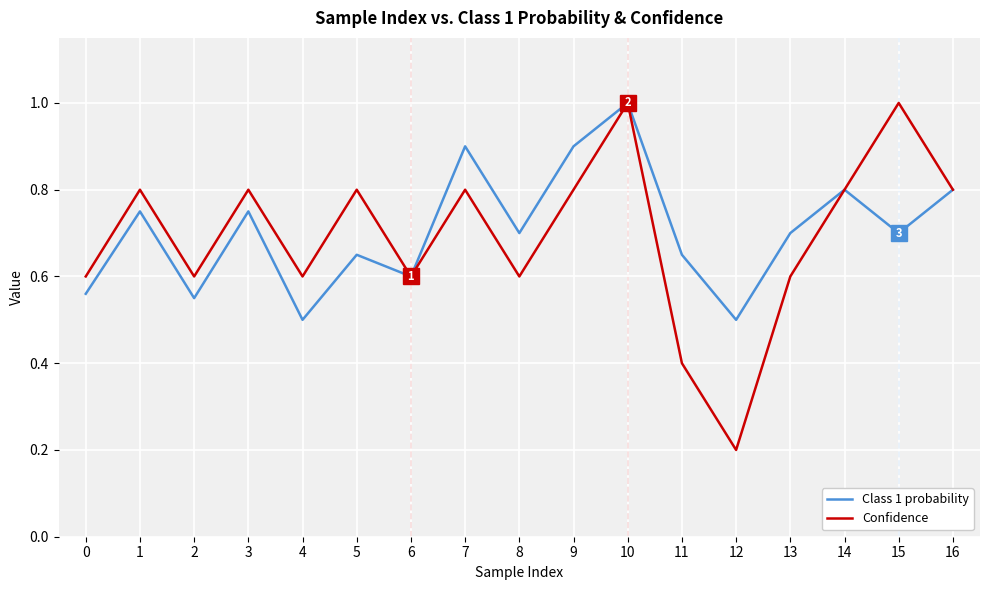

The value of Confidence at 11 is 0.7. True or false?

False